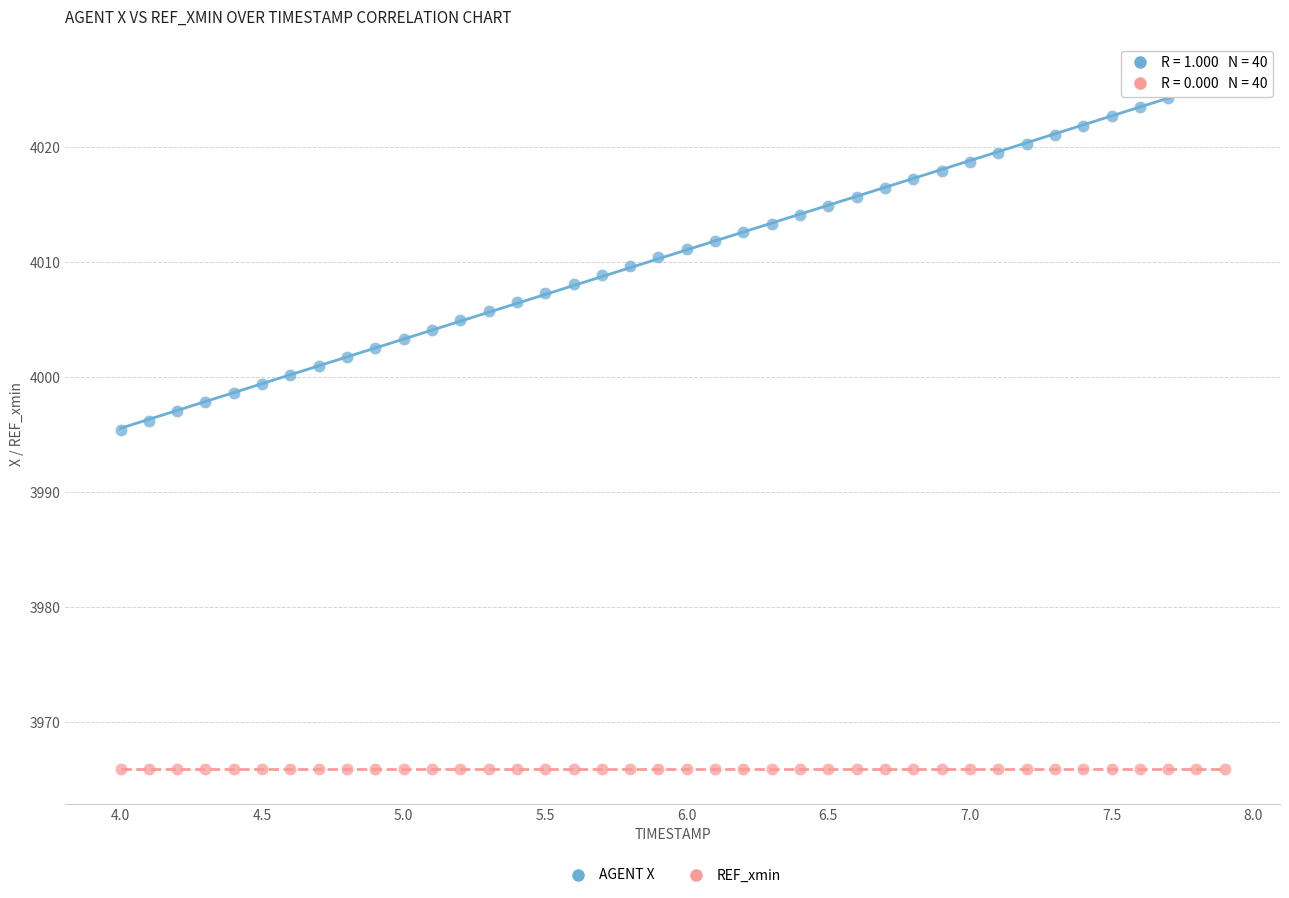

Which series contains the lowest Y value?

REF_xmin